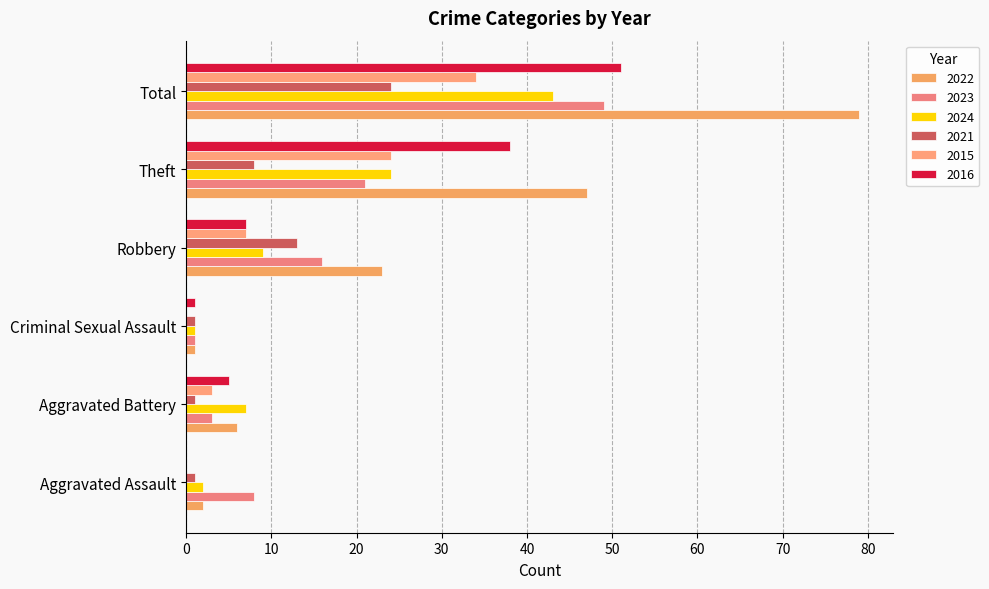

Which series has the largest range (max minus min)?

2022